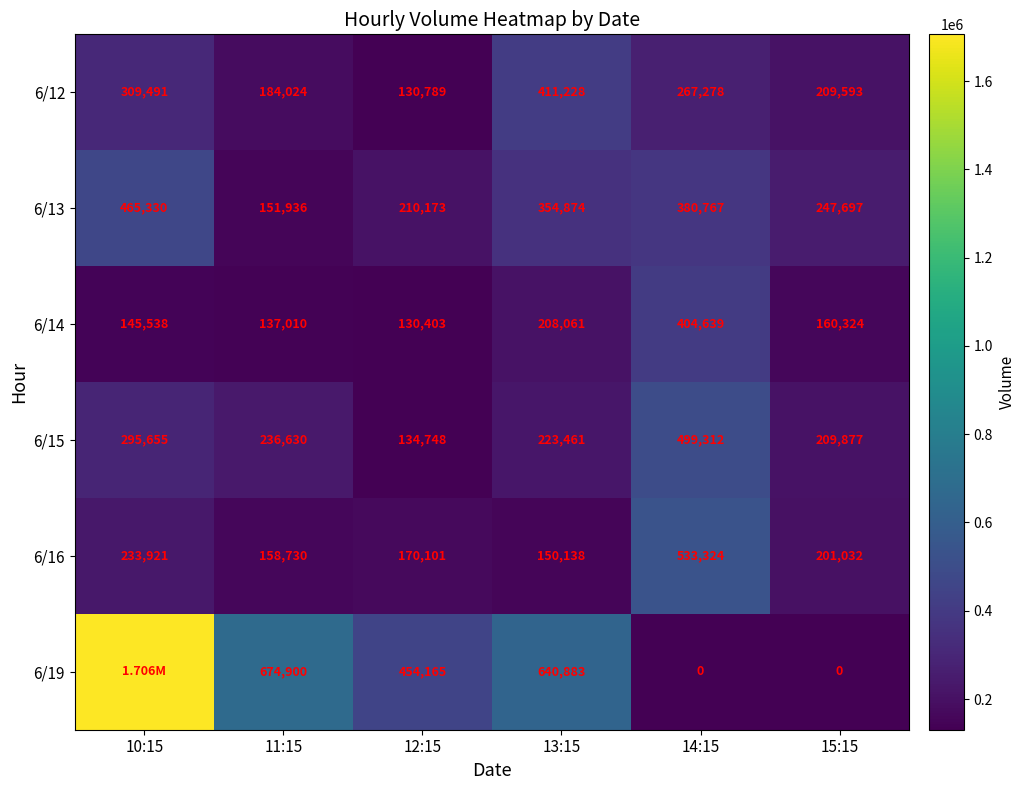

What is the total value across all series at 12:15?

1230379